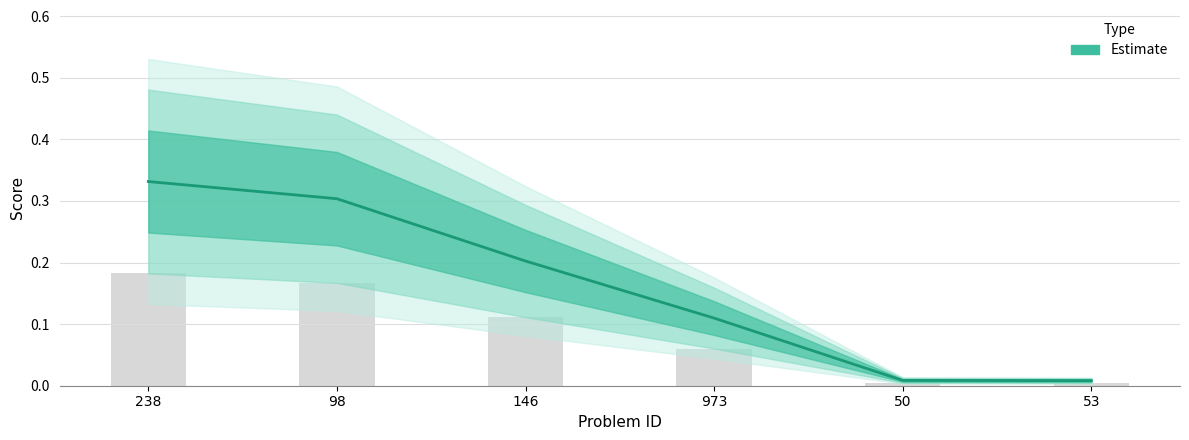

What is the difference between the second highest and minimum values?

0.3